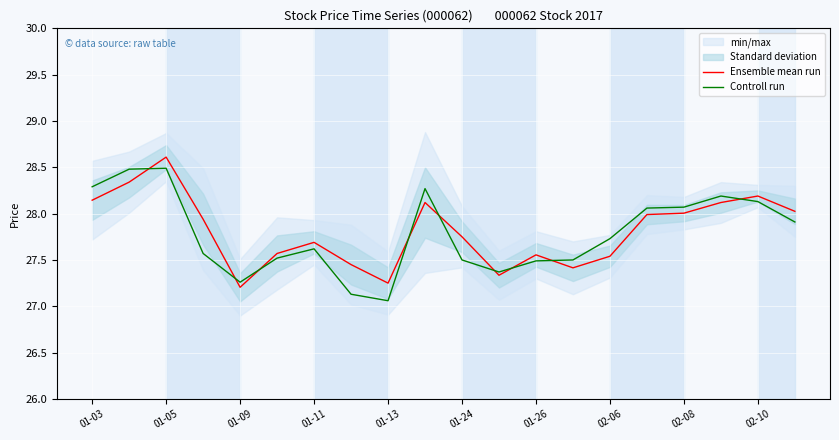

The value of Ensemble mean run at 01-26 is 37.5. True or false?

False